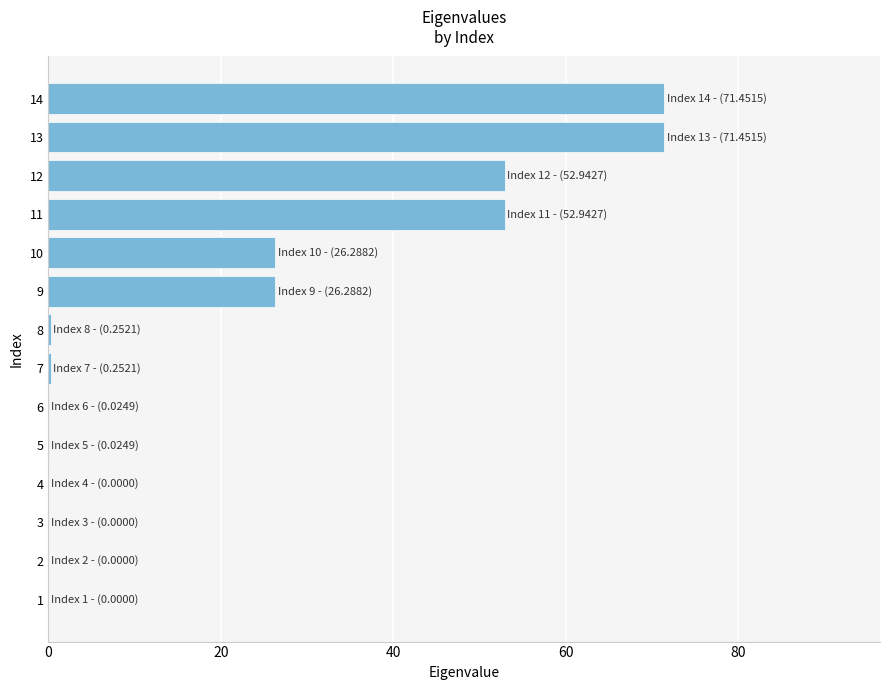

Approximately how many times larger is the value at 12 compared to 11?

1.0